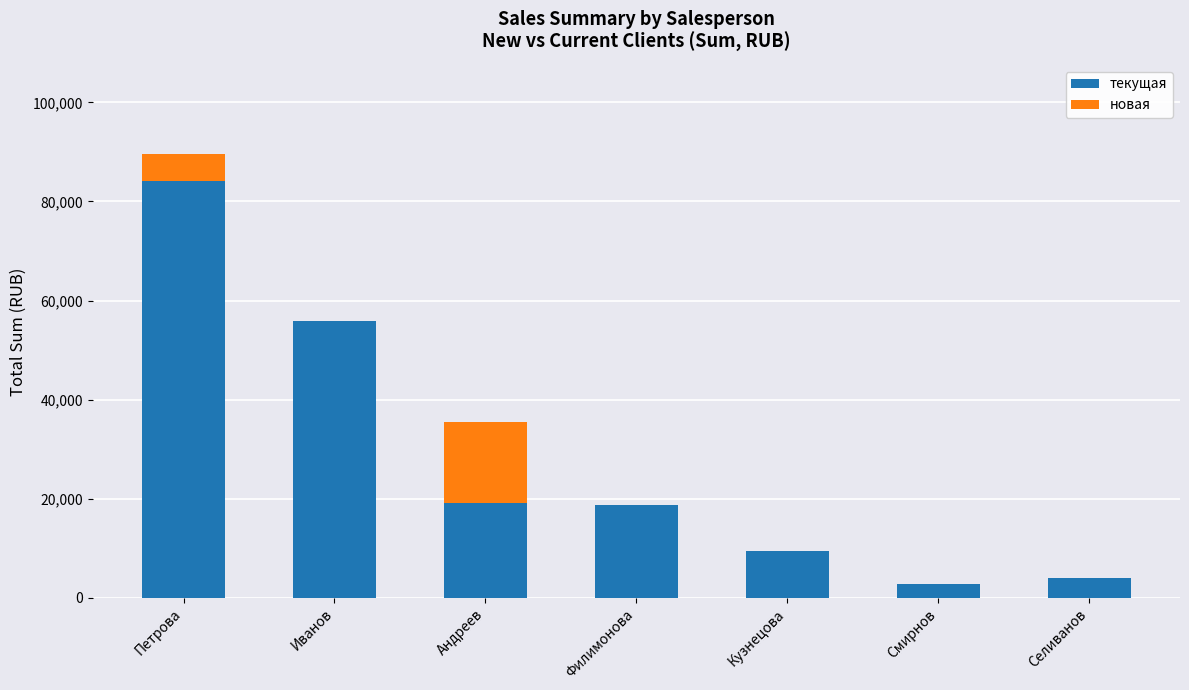

What is the sum of all текущая values?

193948.2